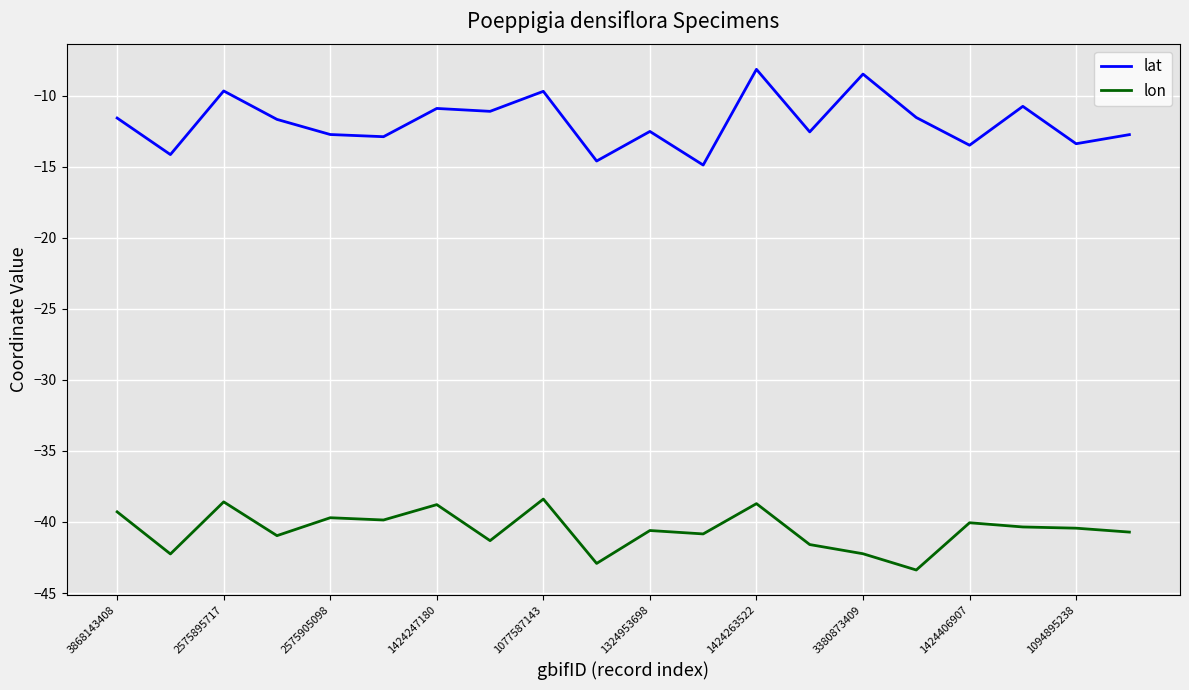

Rank the series by their average value, from highest to lowest.

lat, lon